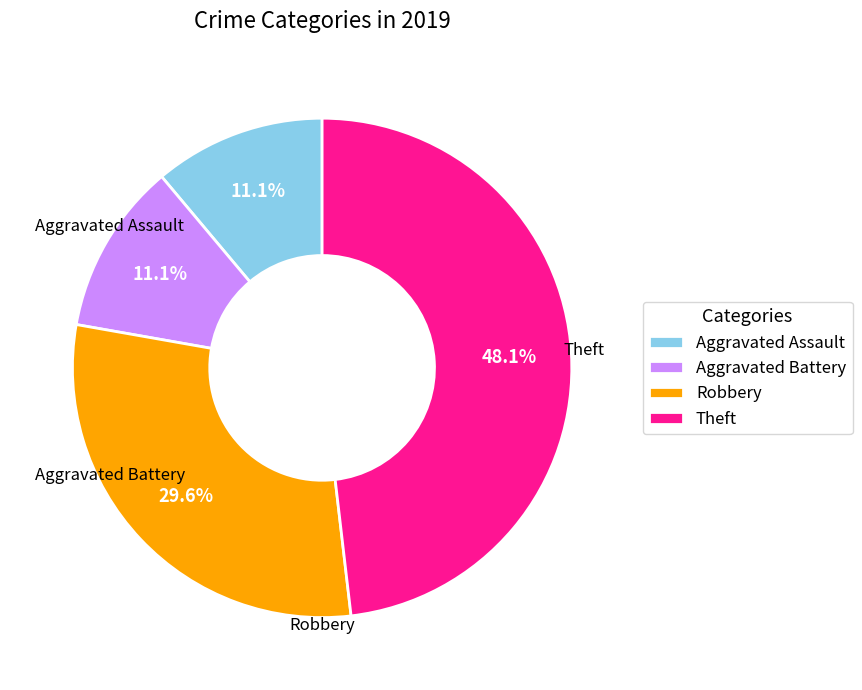

True or false: Robbery accounts for 30% of the total.

True